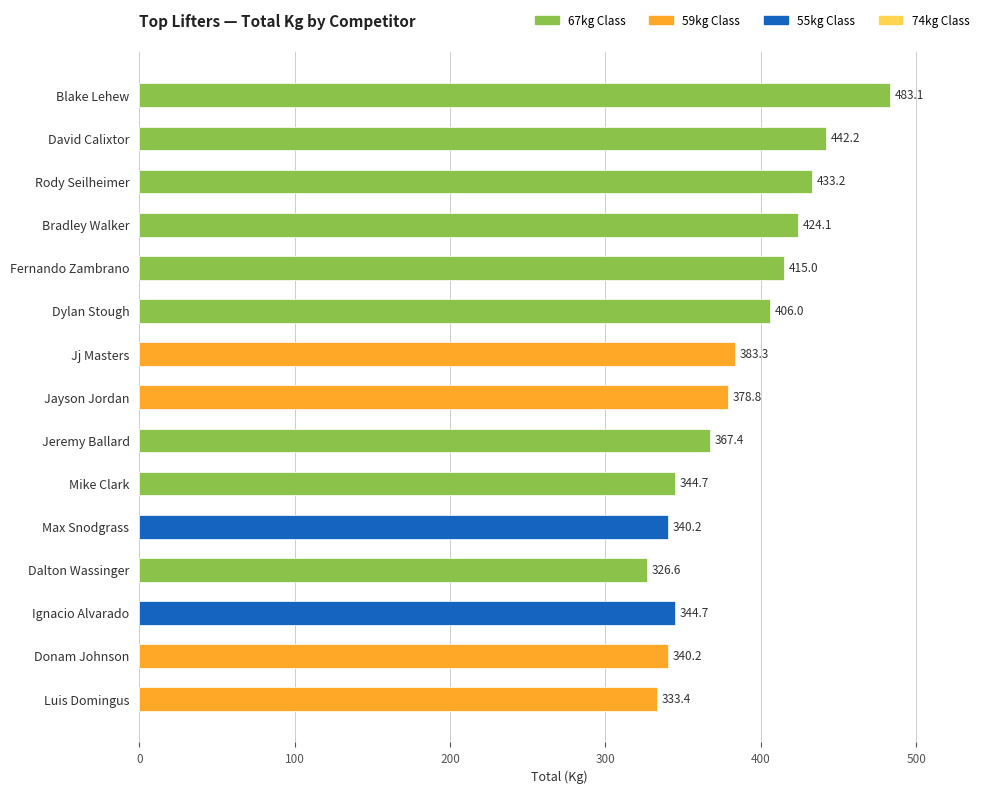

What is the greatest value displayed?

483.1